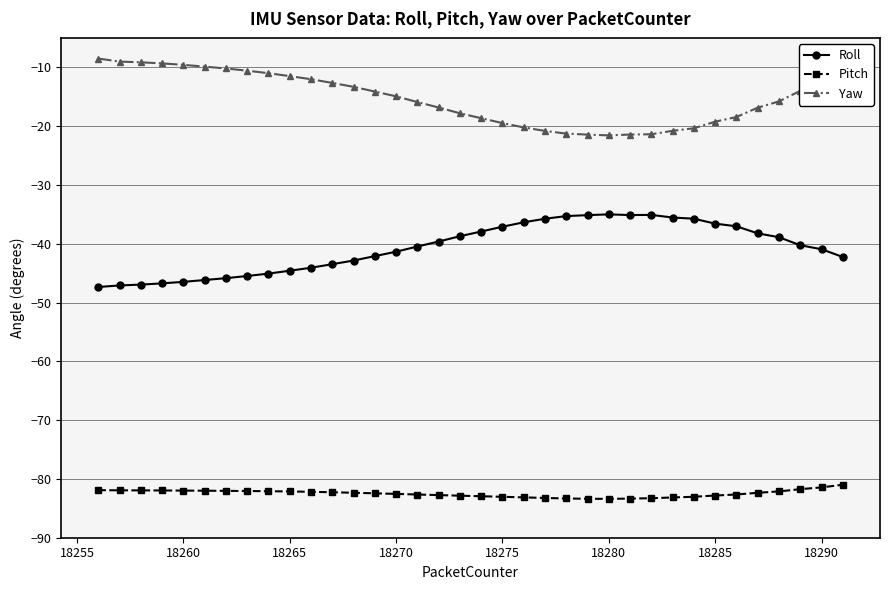

Count the number of data series in this chart.

3